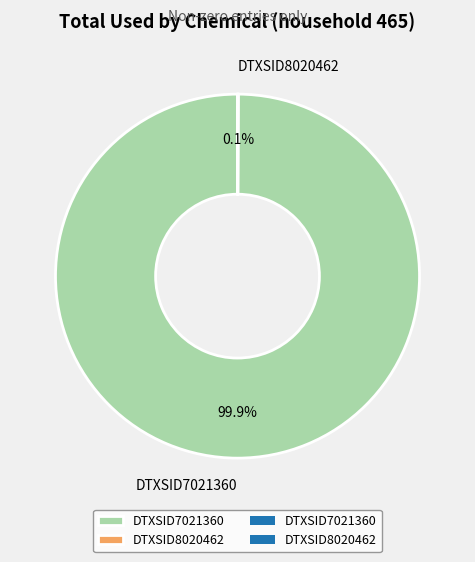

What is the largest slice in the pie chart?

DTXSID7021360